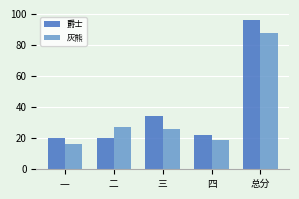

List the series in order of their overall mean, lowest first.

灰熊, 爵士